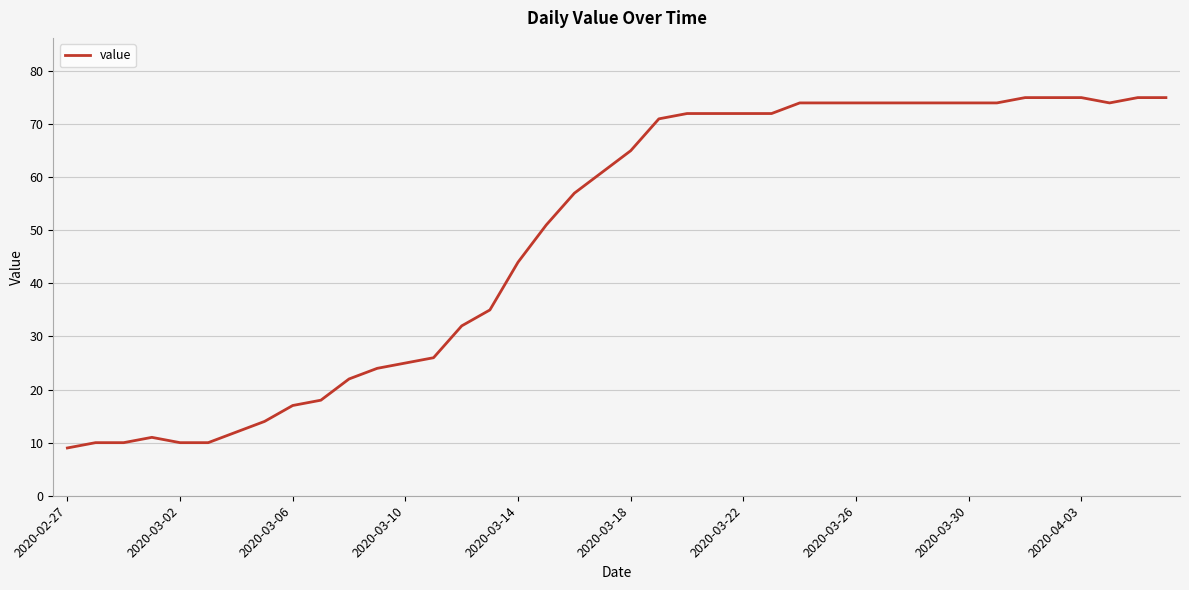

What is the minimum value shown in the chart?

9